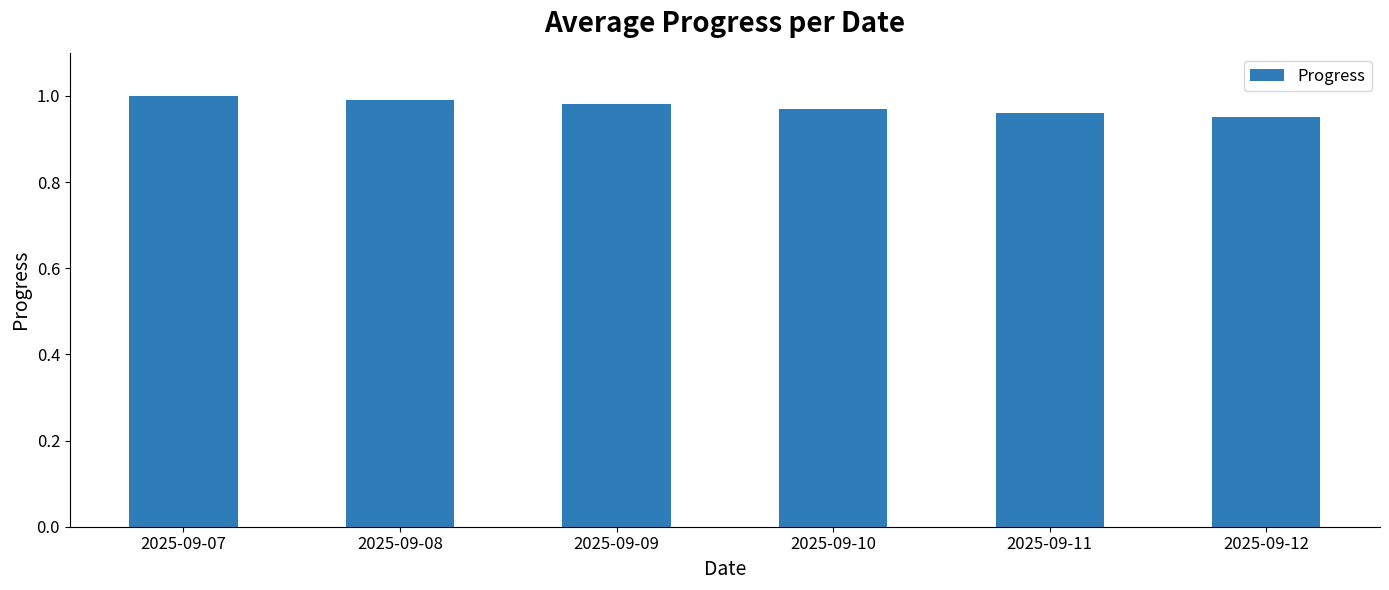

What is the sum of all values?

5.9